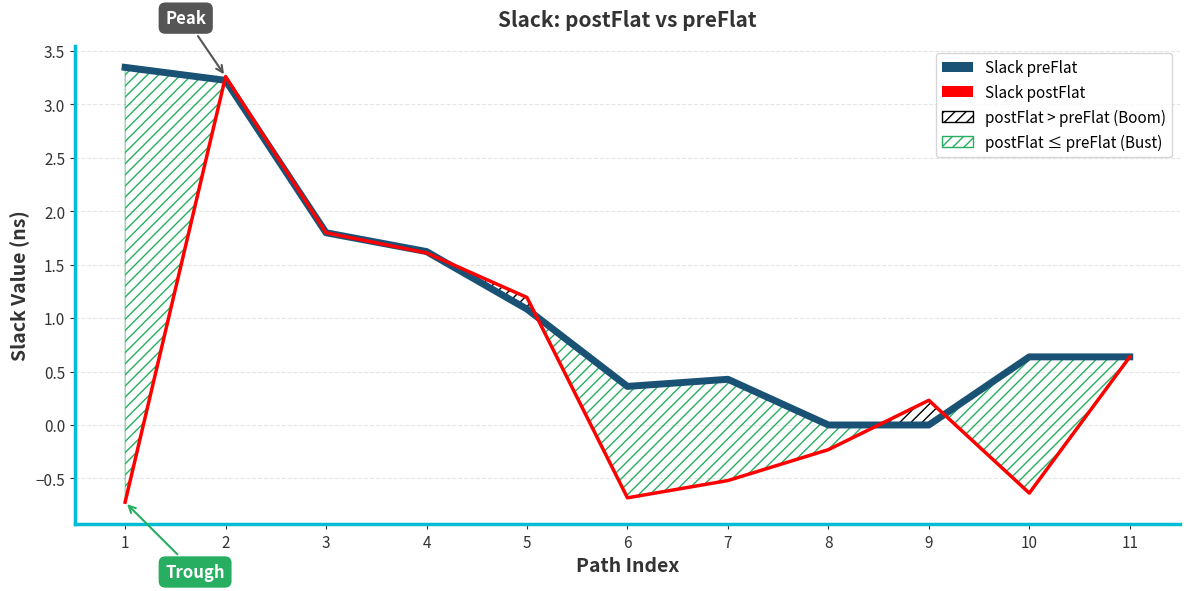

List the labels in order of Slack preFlat value, largest first.

1, 2, 3, 4, 5, 10, 11, 7, 6, 8, 9